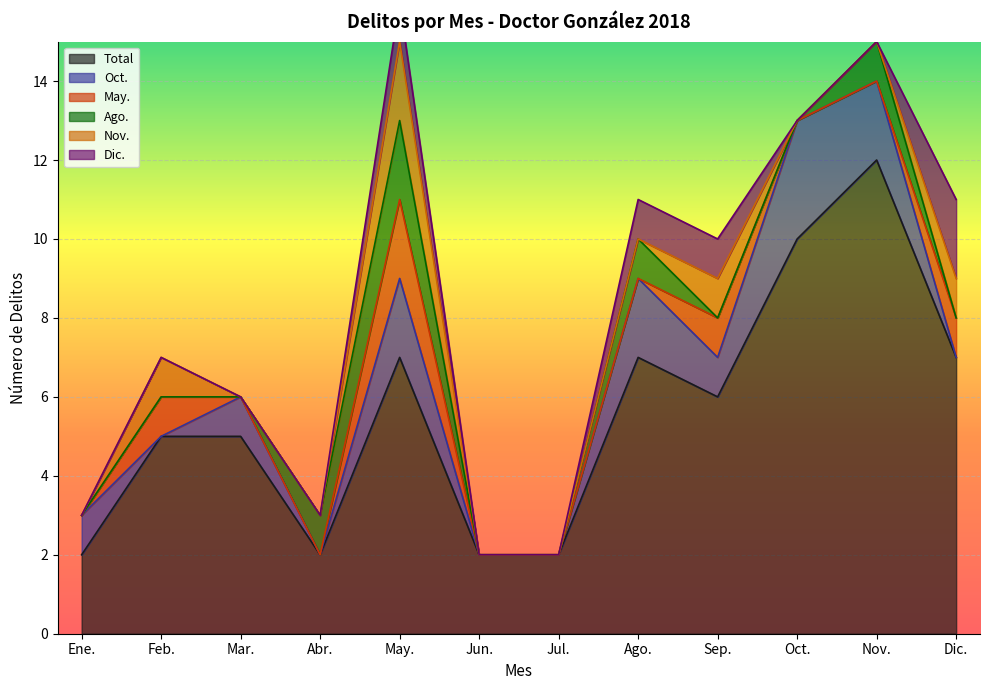

Which series has the largest total across all categories?

Total